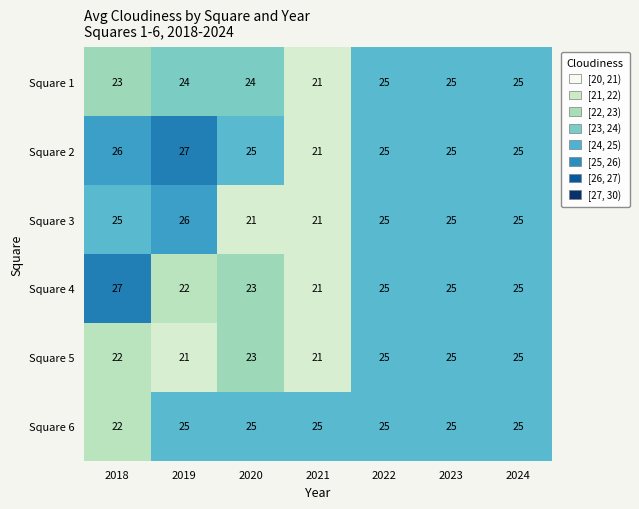

At how many categories does at least one series exceed 21?

7